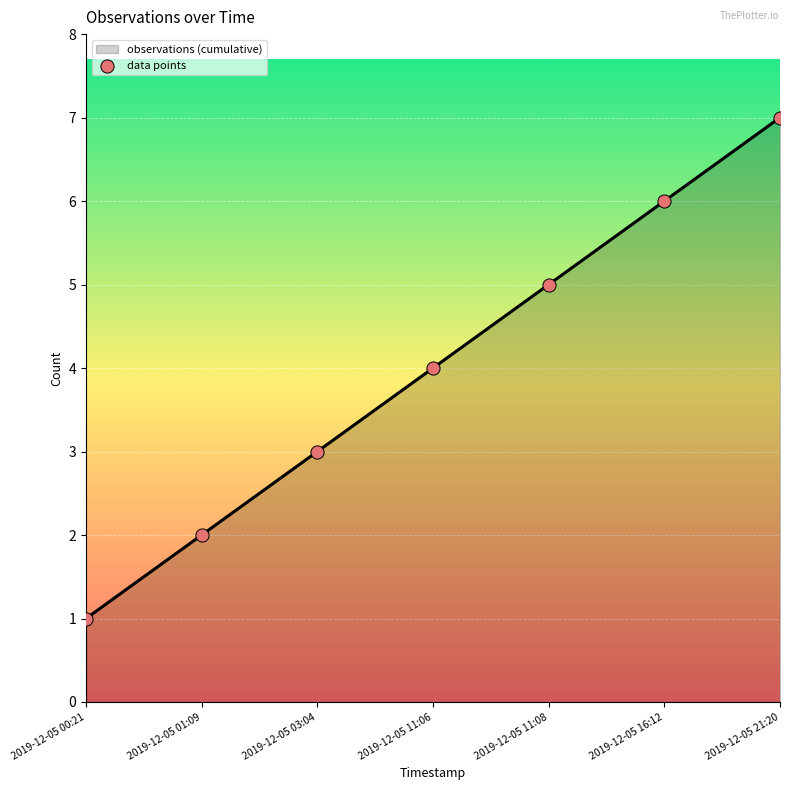

True or false: there are more than 2 points higher than both neighbors.

False